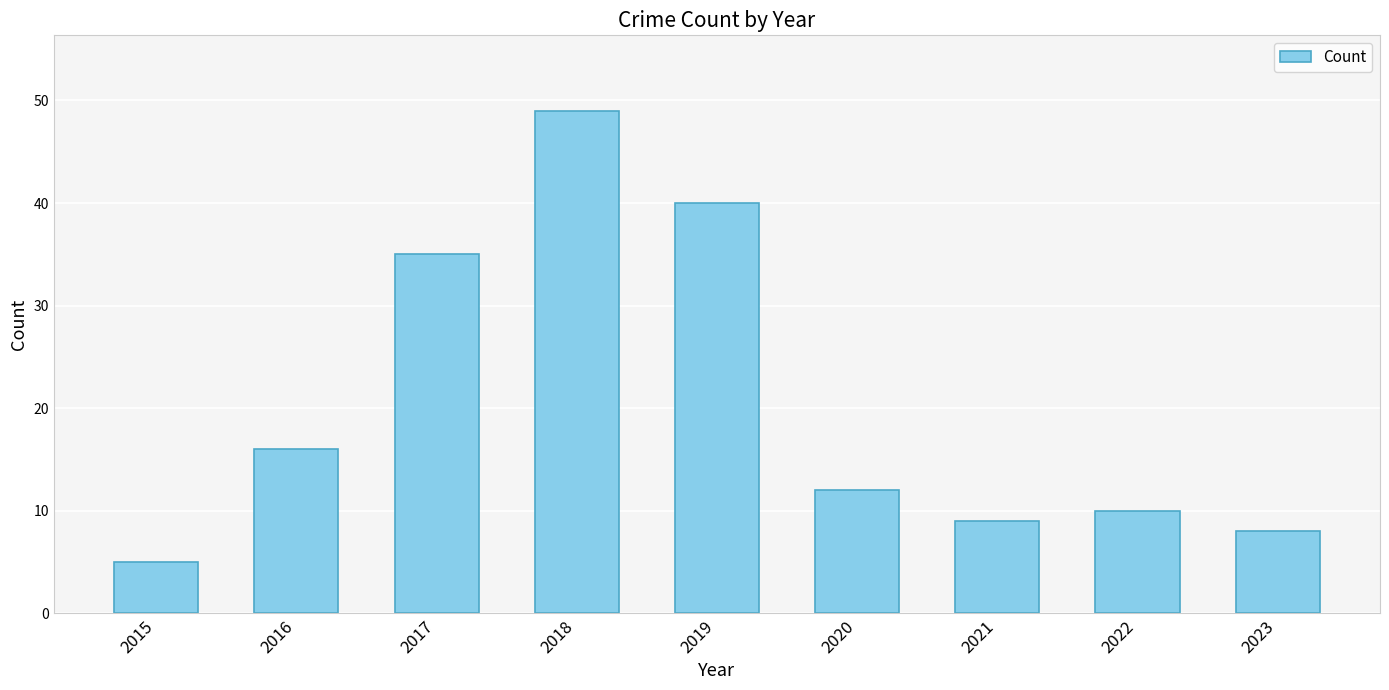

What is the change in value from 2016 to 2022?

-6